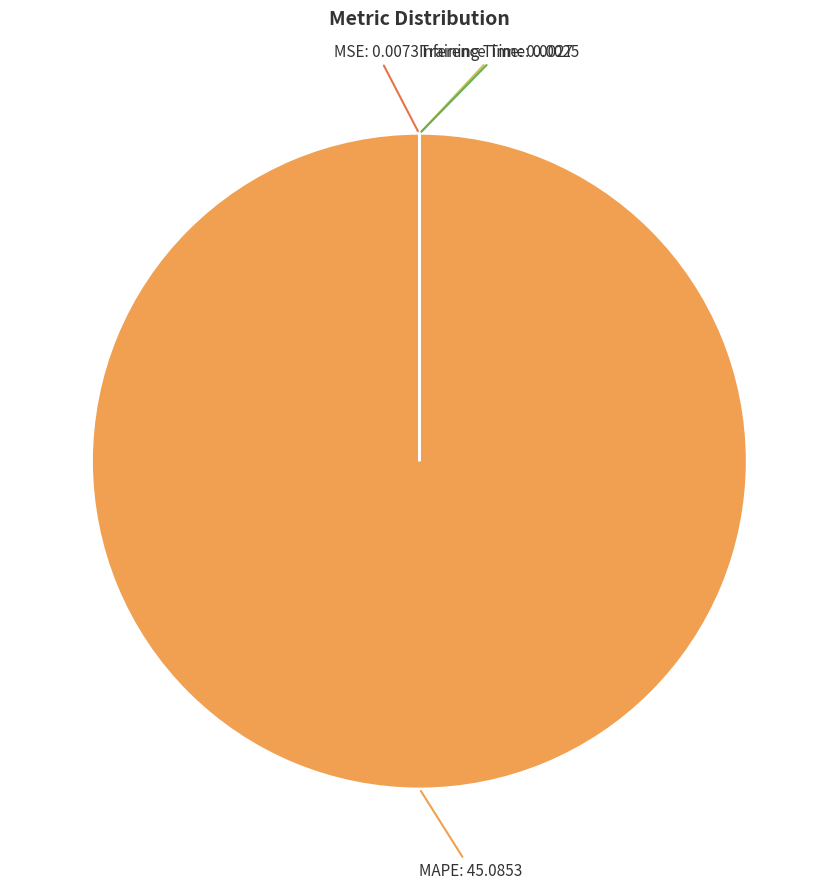

Does MAPE represent more than half of the total?

Yes